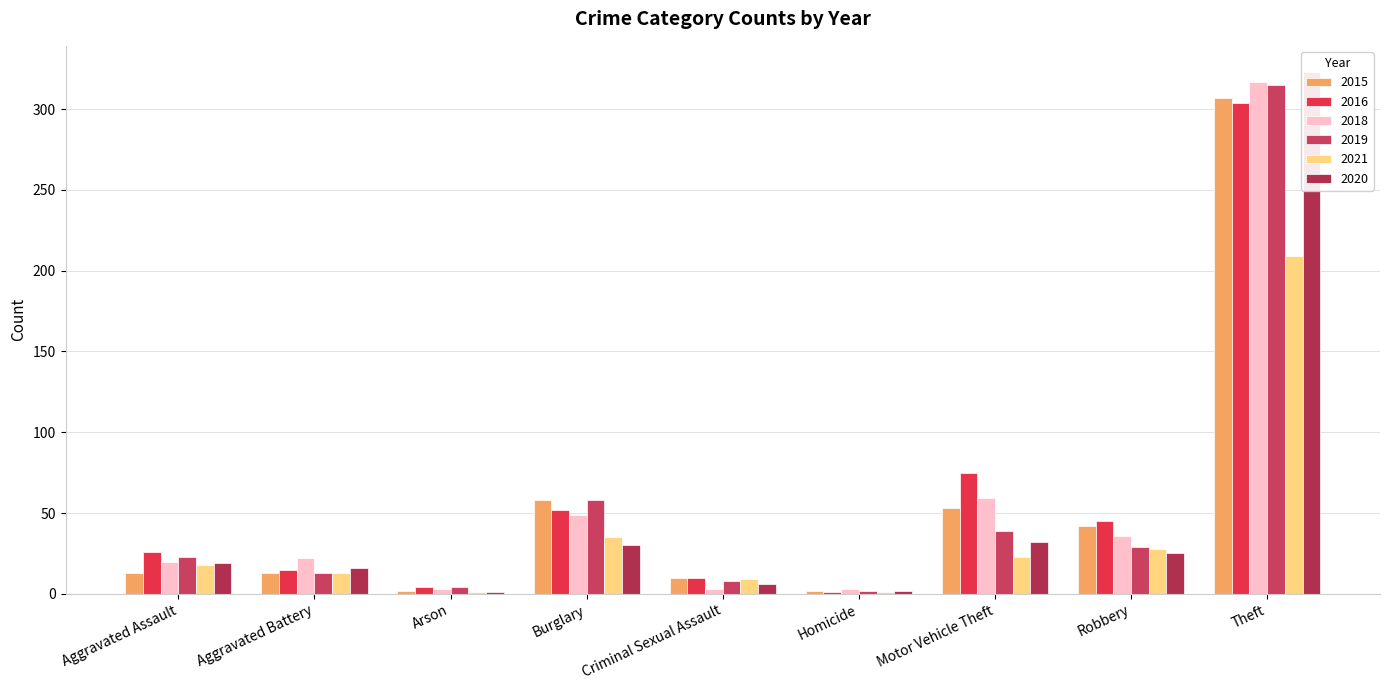

Rank the series at Aggravated Assault from lowest to highest value.

2015, 2021, 2020, 2018, 2019, 2016